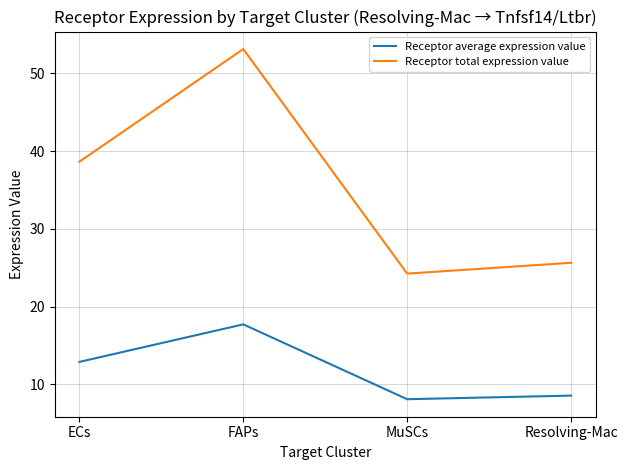

Is the value of Receptor total expression value at ECs greater than the value of Receptor average expression value at ECs?

Yes